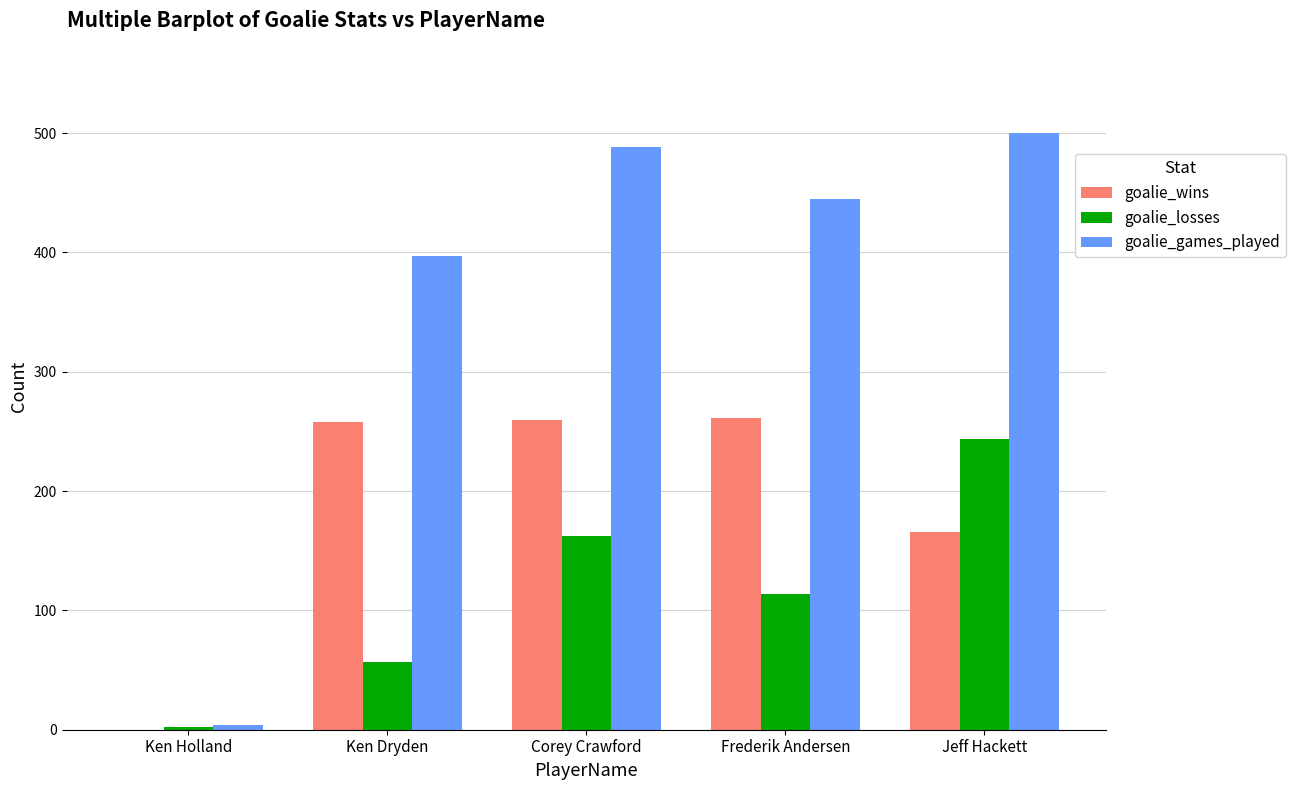

Which series changed the most between Ken Holland and Corey Crawford?

goalie_games_played